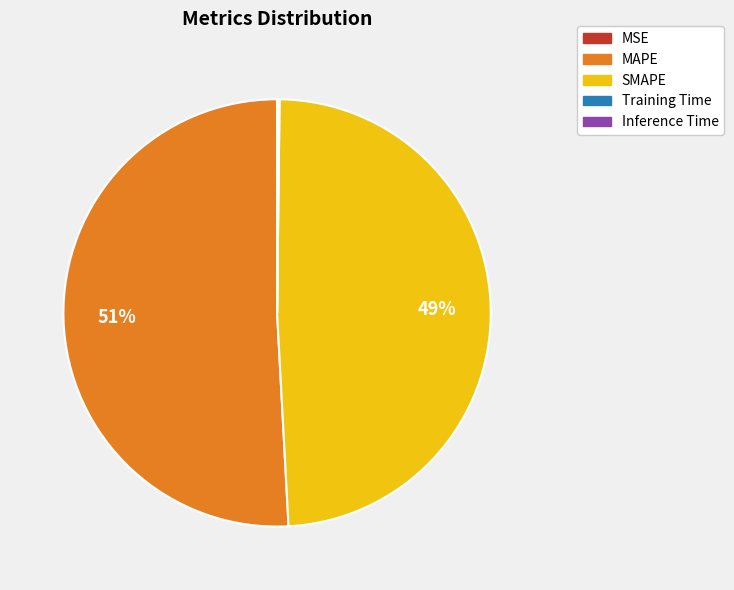

What is the majority slice?

MAPE